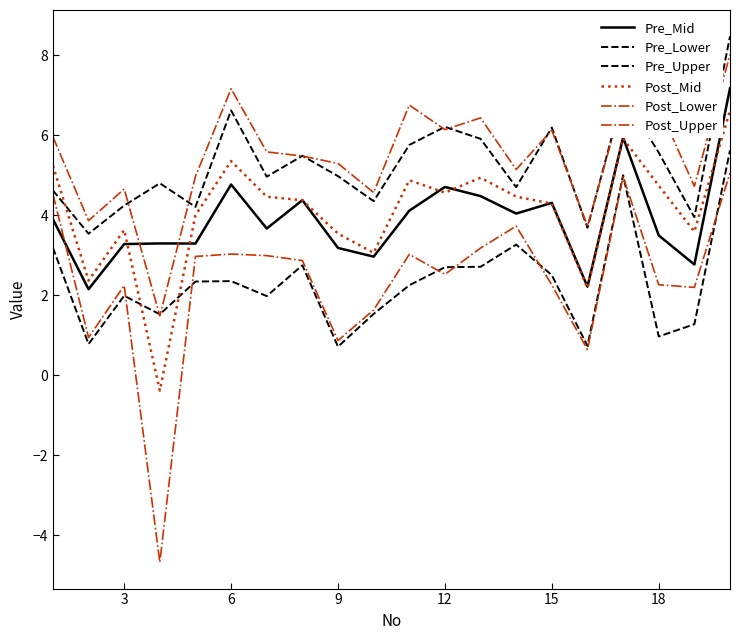

True or false: Pre_Upper has more than 0 interior local peaks.

True